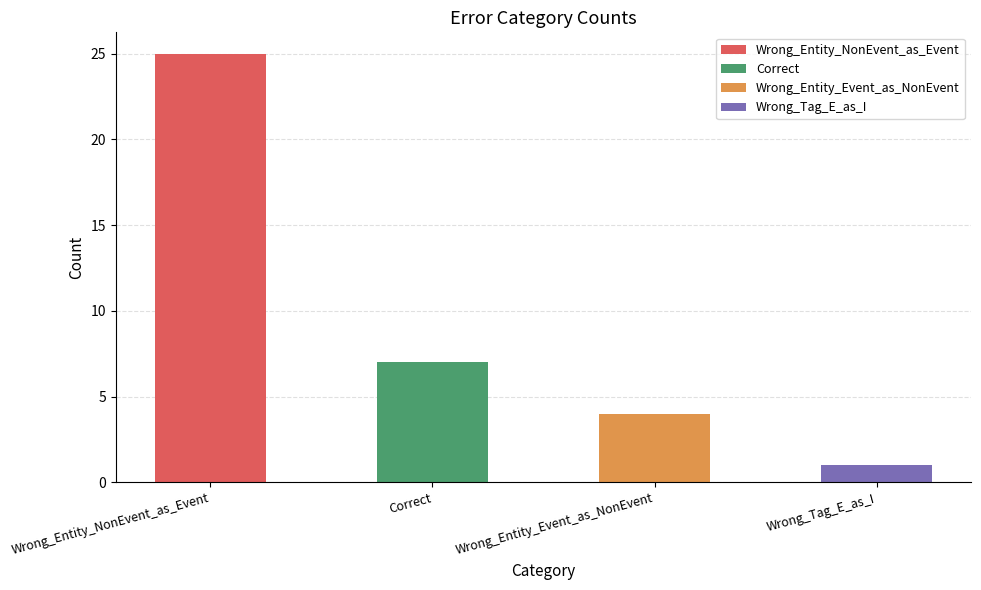

At which label does the data first exceed 7?

Wrong_Entity_NonEvent_as_Event